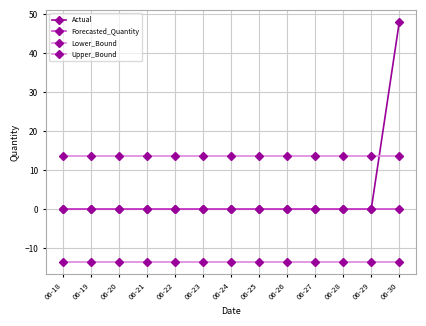

At which label is Forecasted_Quantity closest to 0?

06-18